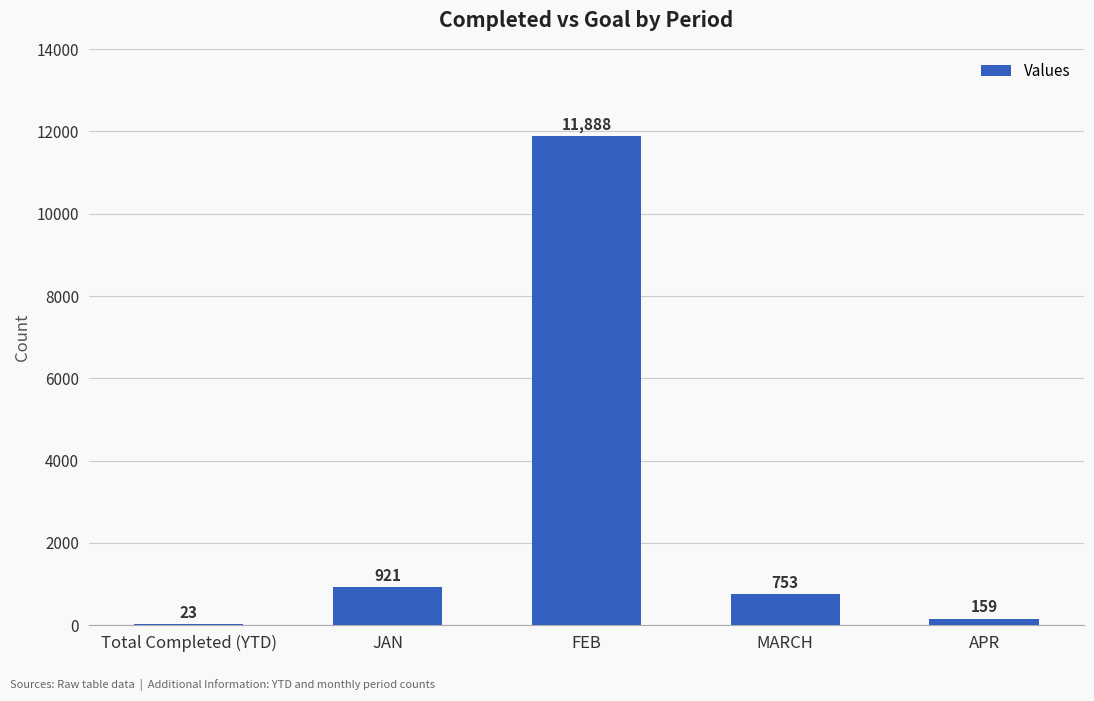

How many data points does each series have?

5